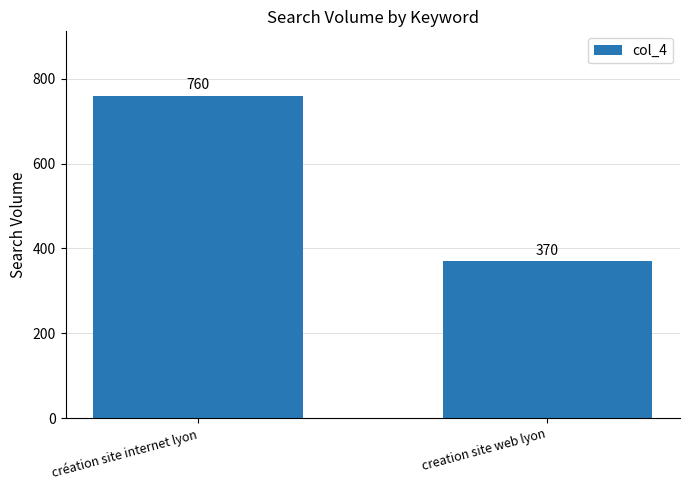

What is the value of the 1st bar from the left?

760